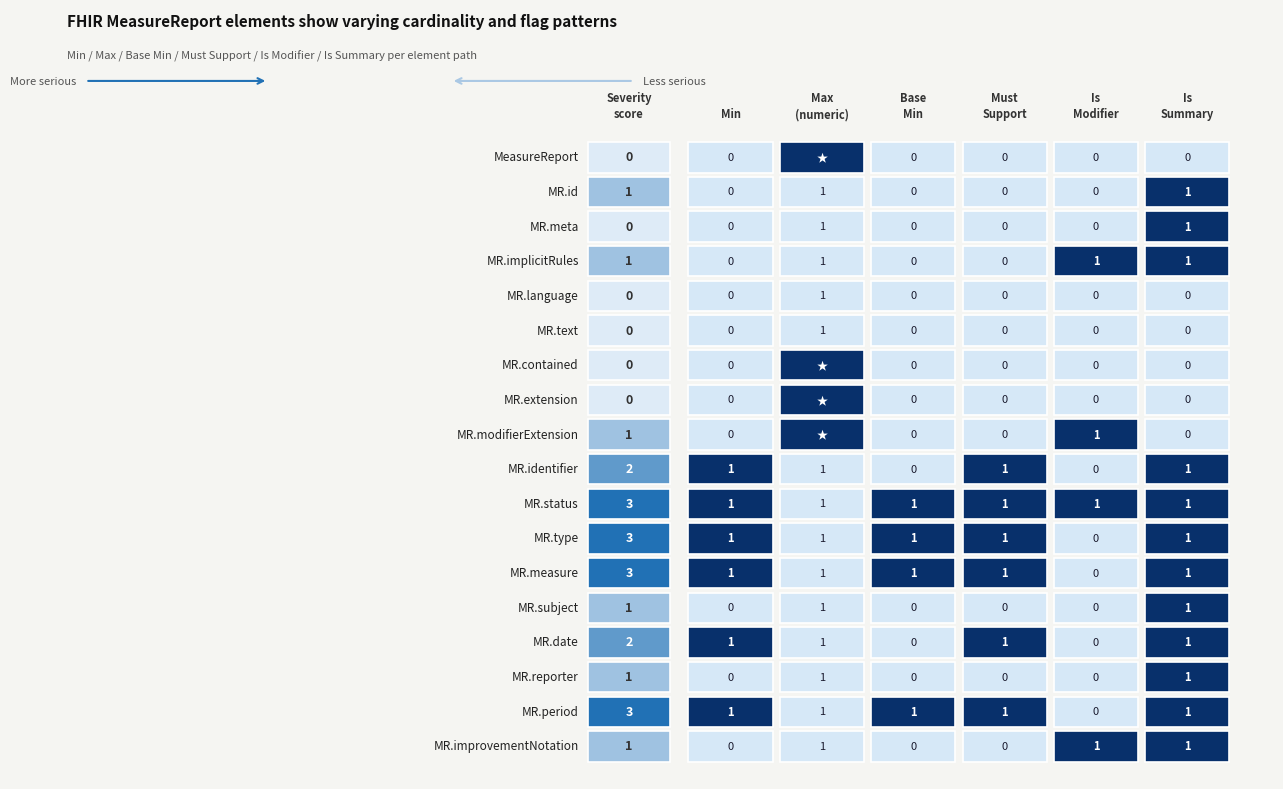

What is the maximum value shown in the chart?

99